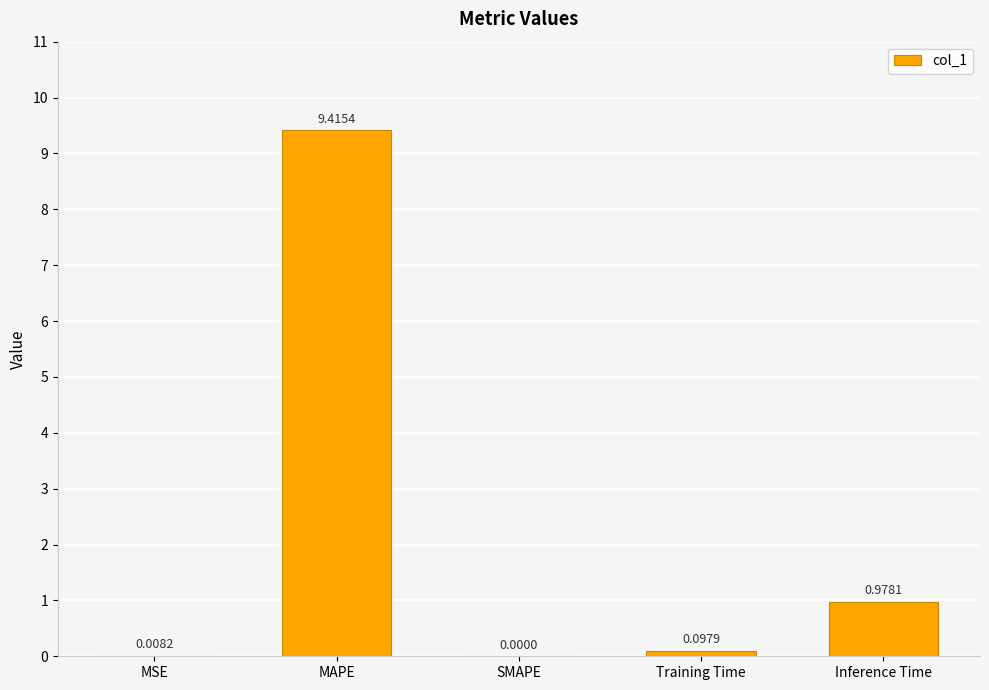

Which label corresponds to the largest value in the chart?

MAPE